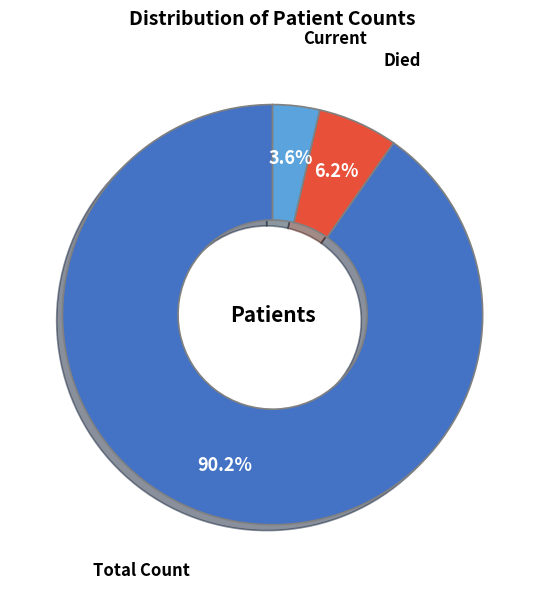

Is there a majority slice in this chart?

Yes